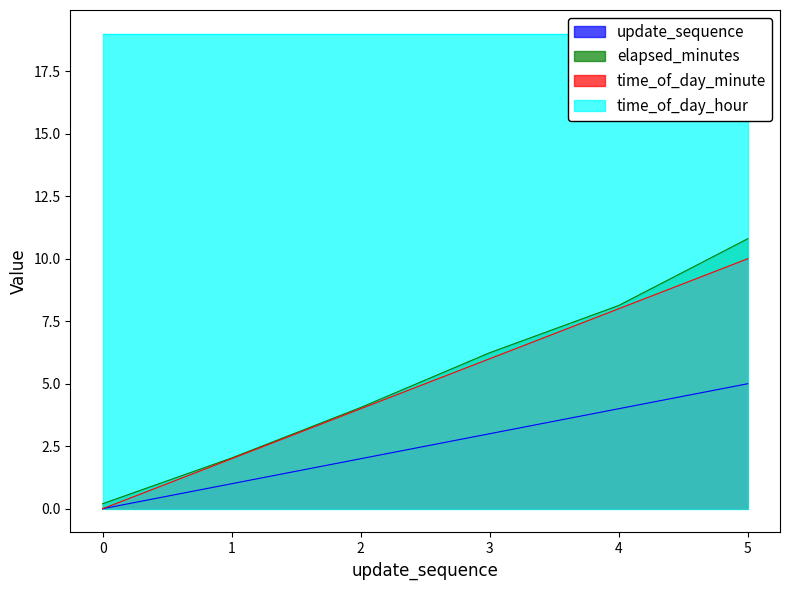

True or false: elapsed_minutes and time_of_day_minute cross at least once.

False